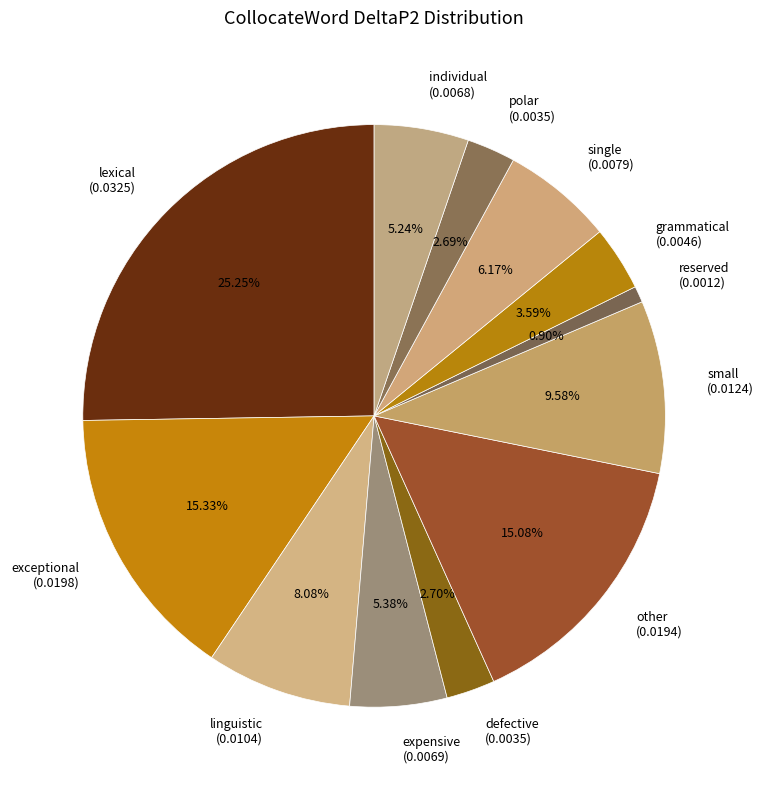

Is it true that linguistic is 8% of the pie?

True